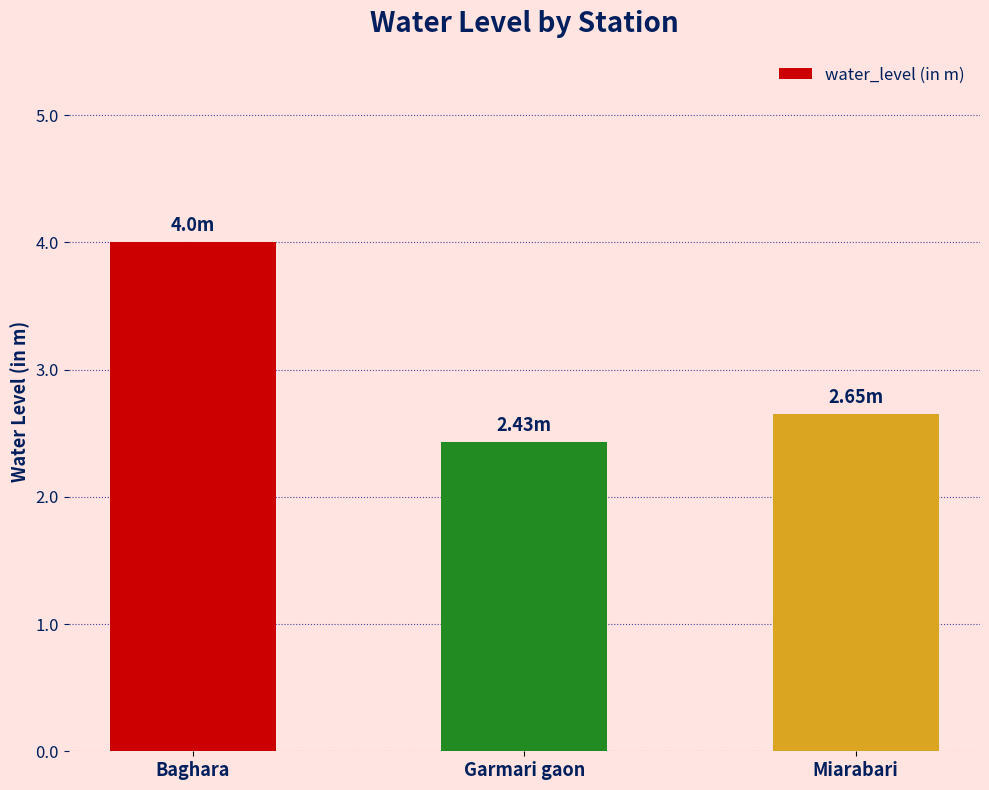

Is it true that the value at Garmari gaon is 2.4?

True